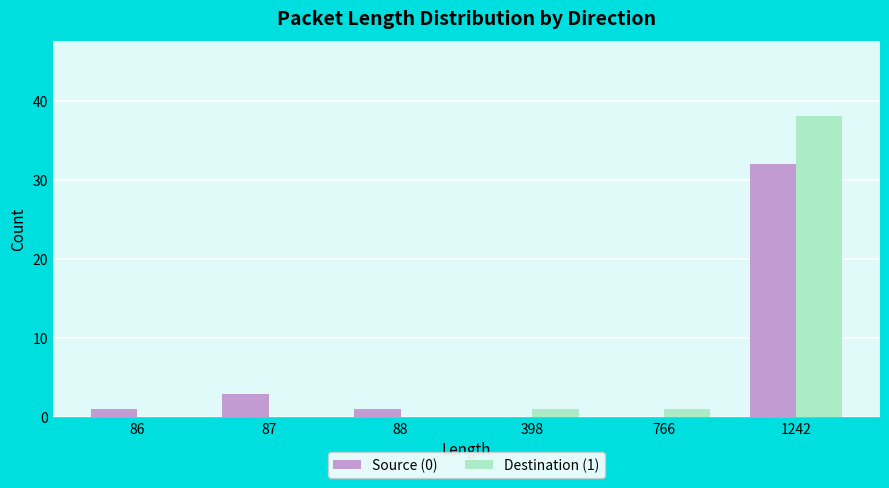

What is the total value across all series at 1242?

70